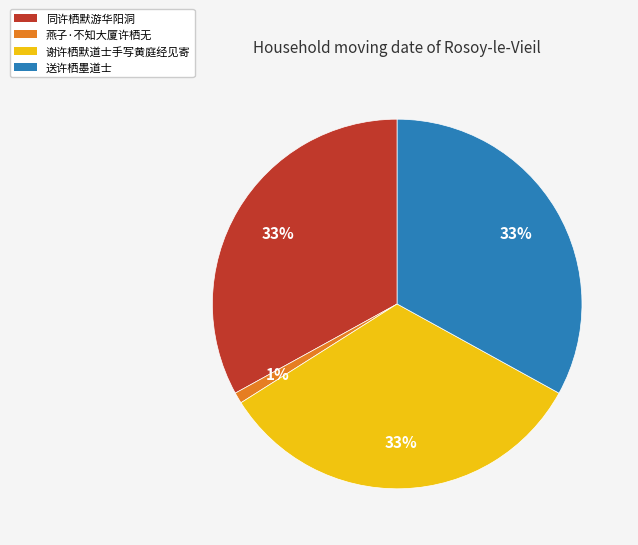

Which category has the smallest portion of the pie?

燕子·不知大厦许栖无